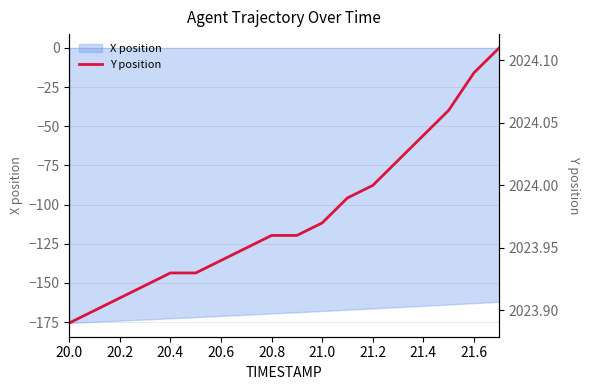

Does the chart have visible grid lines?

Yes